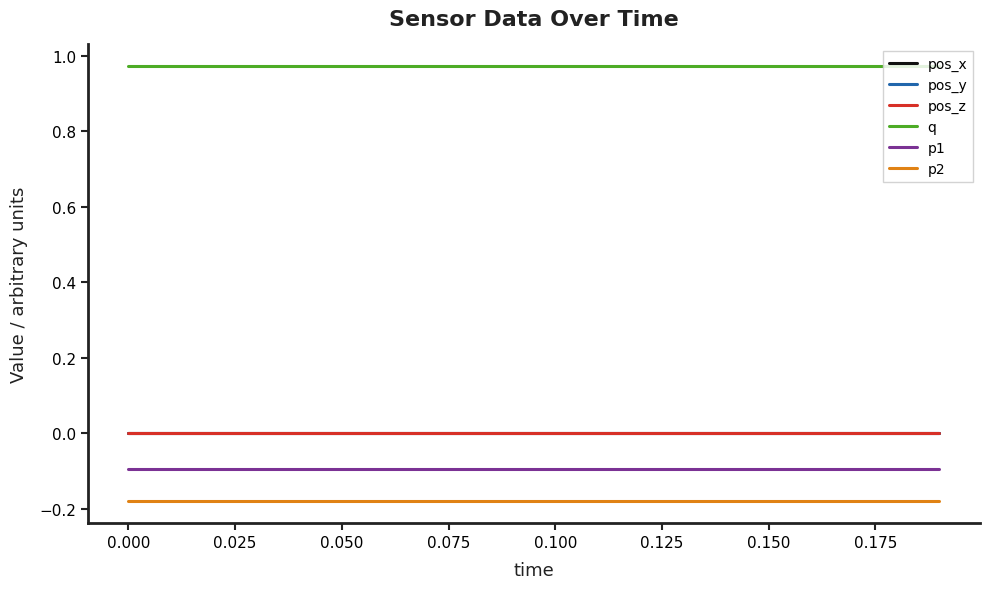

Reading right to left, extract all data points from this chart.

pos_x: -0.0	-0.0	-0.0	-0.0	-0.0	-0.0	-0.0	-0.0	-0.0	-0.0	-0.0	-0.0	-0.0	-0.0	-0.0	-0.0	-0.0	-0.0	-0.0	-0.0
pos_y: 0.0	0.0	0.0	0.0	0.0	0.0	0.0	0.0	0.0	0.0	0.0	0.0	0.0	0.0	0.0	0.0	0.0	0.0	0.0	0.0
pos_z: 0.0	0.0	0.0	0.0	0.0	0.0	0.0	0.0	0.0	0.0	0.0	0.0	0.0	0.0	0.0	0.0	0.0	0.0	0.0	0.0
q: 1.0	1.0	1.0	1.0	1.0	1.0	1.0	1.0	1.0	1.0	1.0	1.0	1.0	1.0	1.0	1.0	1.0	1.0	1.0	1.0
p1: -0.1	-0.1	-0.1	-0.1	-0.1	-0.1	-0.1	-0.1	-0.1	-0.1	-0.1	-0.1	-0.1	-0.1	-0.1	-0.1	-0.1	-0.1	-0.1	-0.1
p2: -0.2	-0.2	-0.2	-0.2	-0.2	-0.2	-0.2	-0.2	-0.2	-0.2	-0.2	-0.2	-0.2	-0.2	-0.2	-0.2	-0.2	-0.2	-0.2	-0.2